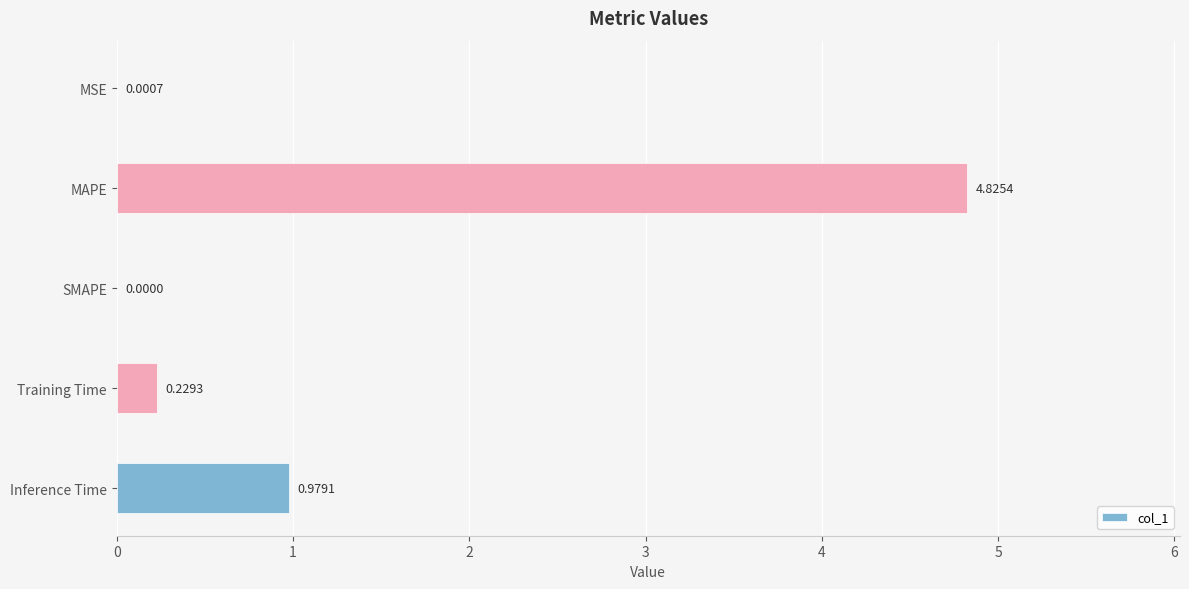

Where is the data nearest to the value 2?

Inference Time